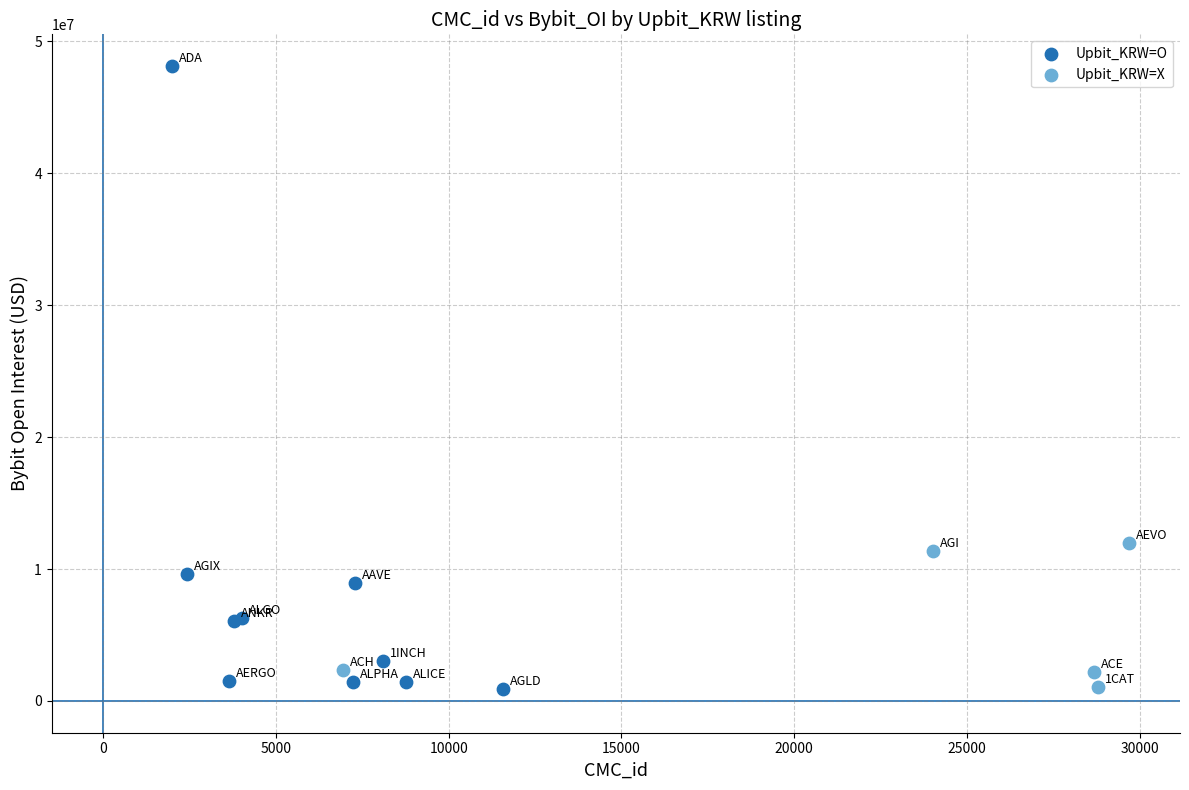

Which series has the widest spread of Y values?

Upbit_KRW=O